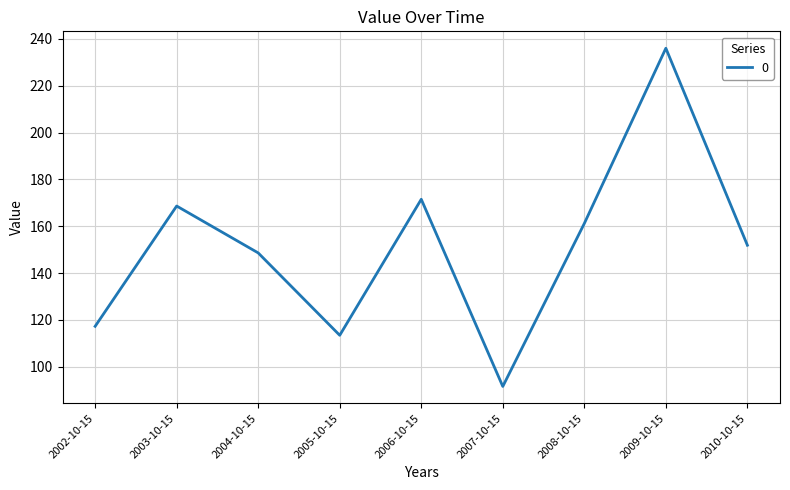

What is the change in value from 2002-10-15 to 2004-10-15?

+31.3